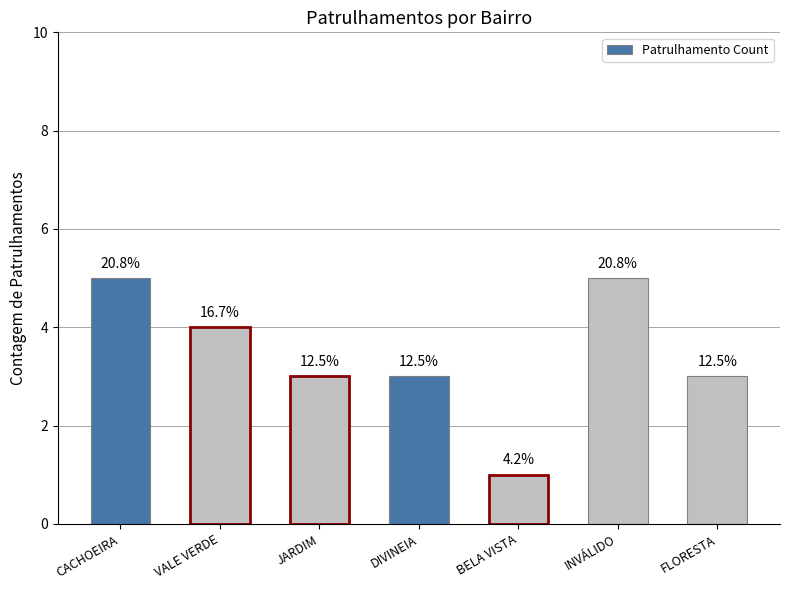

What is the label of the 7th bar from the left?

FLORESTA